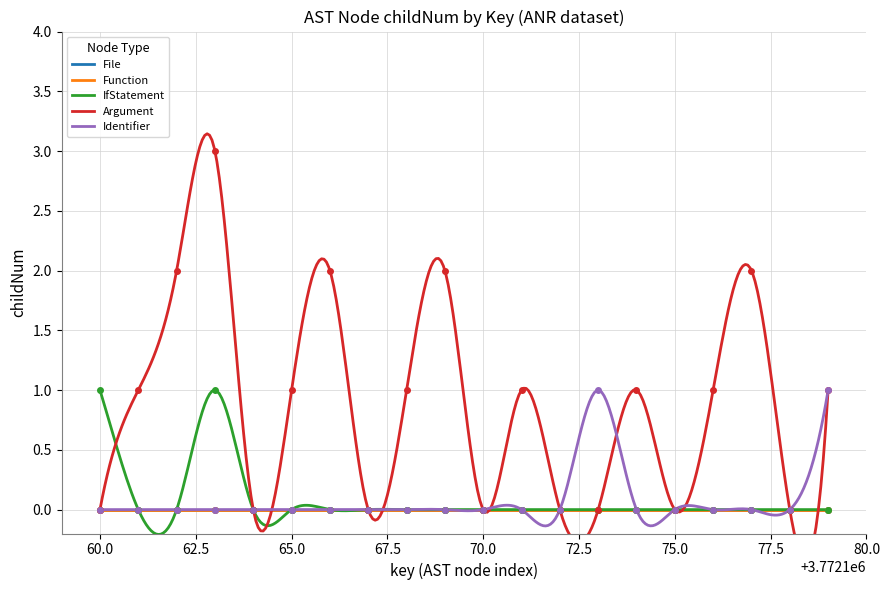

How many IfStatement values are between 0 and 1?

20